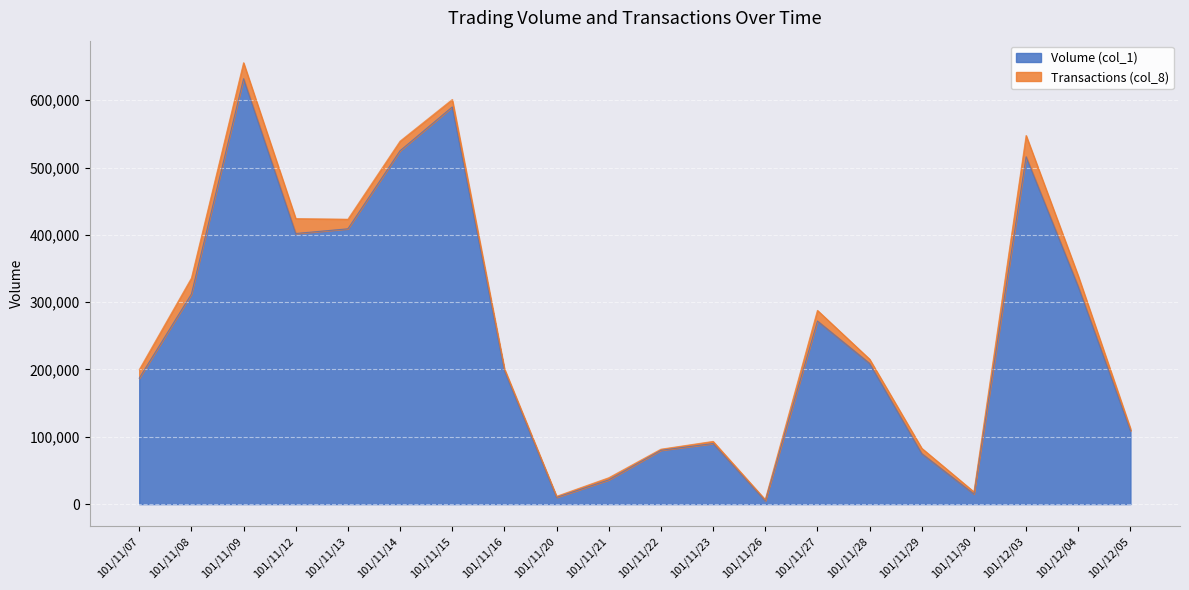

The value of Volume (col_1) at 101/11/14 is 525000. True or false?

True